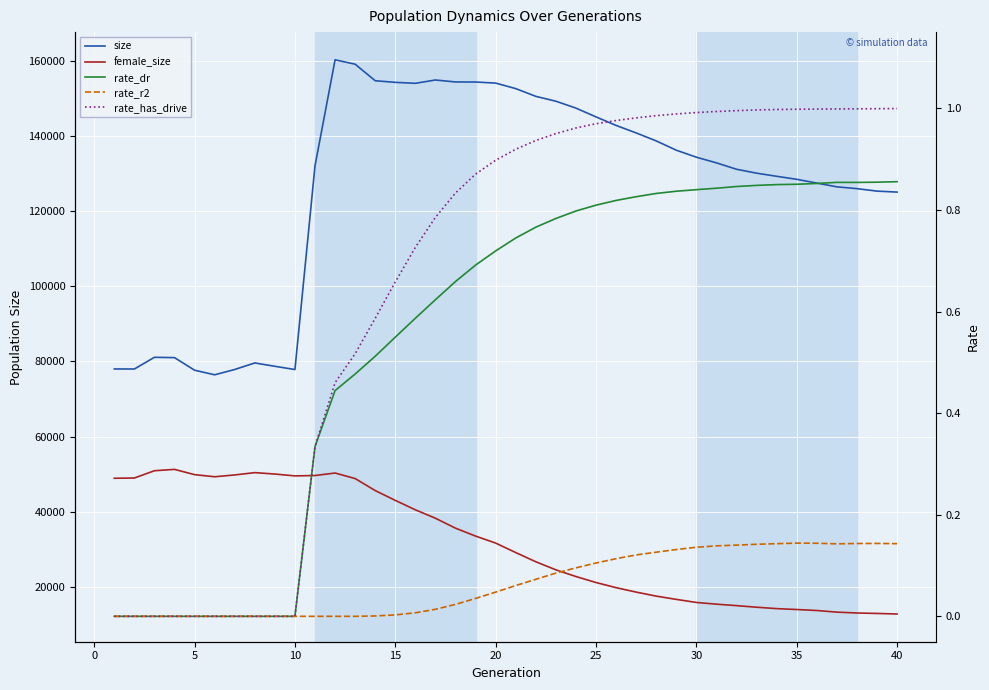

Is the value of rate_has_drive at 32 greater than the value of rate_r2 at 16?

Yes